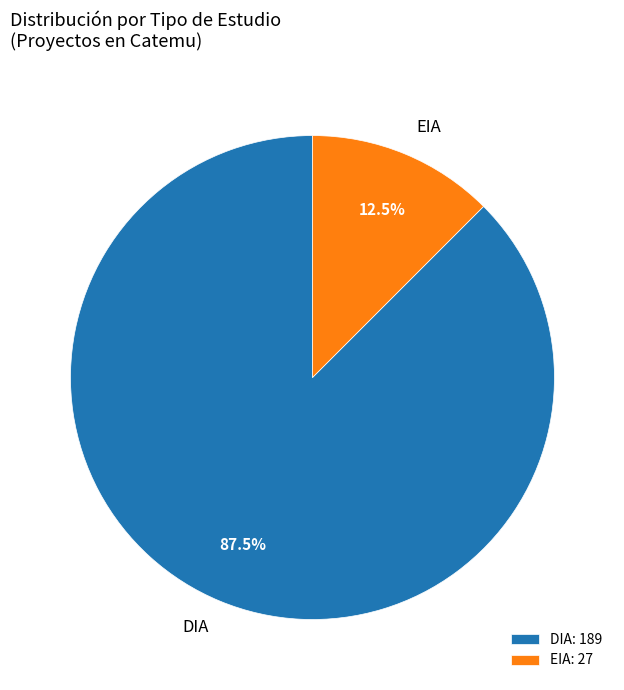

What is the total percentage of EIA and DIA?

100.0%